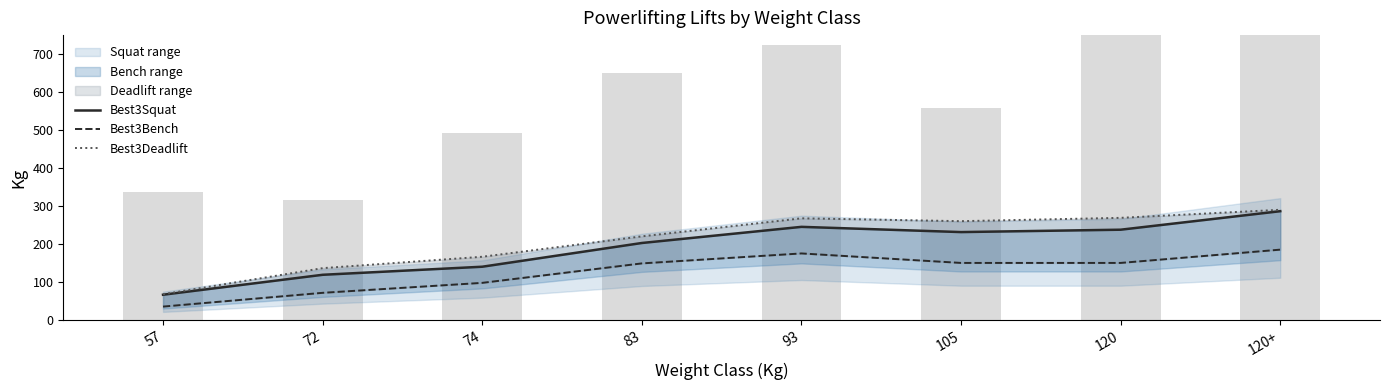

How many groups of bars are there?

8